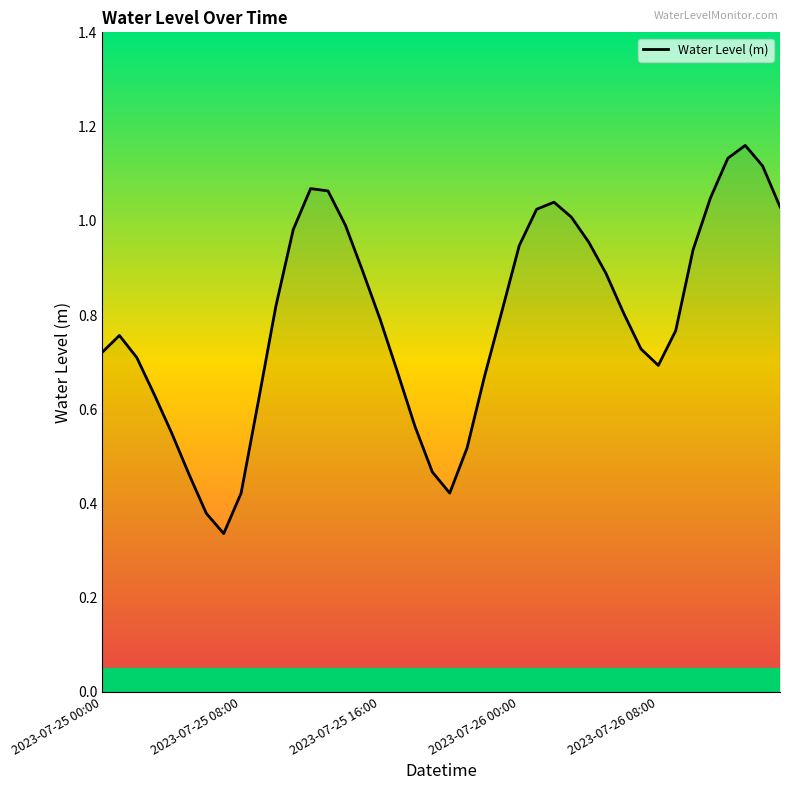

Does the chart display data point markers on the line(s)?

No